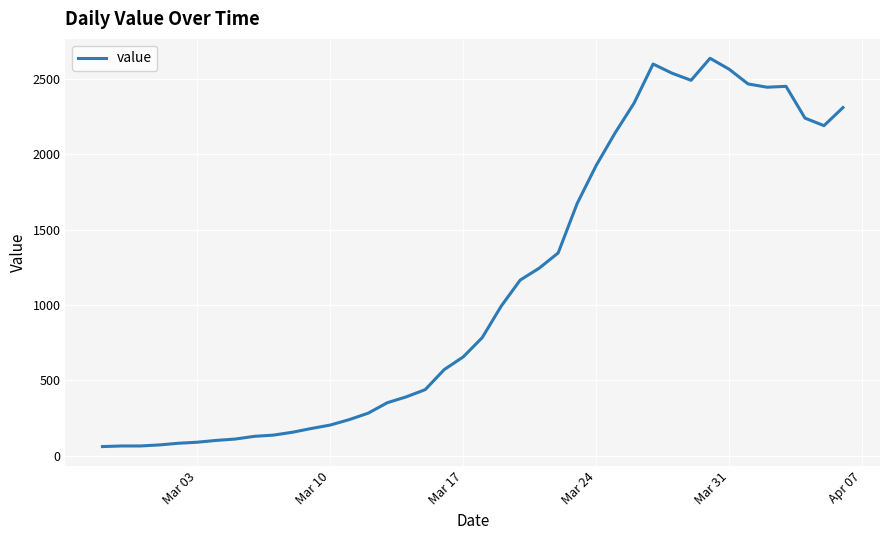

What is the minimum value shown in the chart?

61